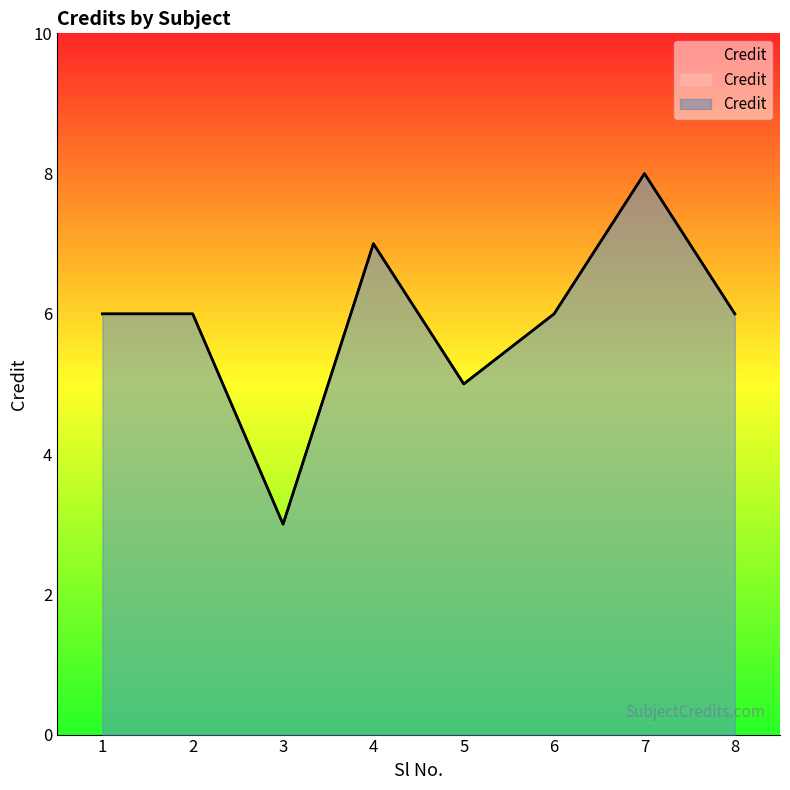

What is the value of the 1st point from the left?

6